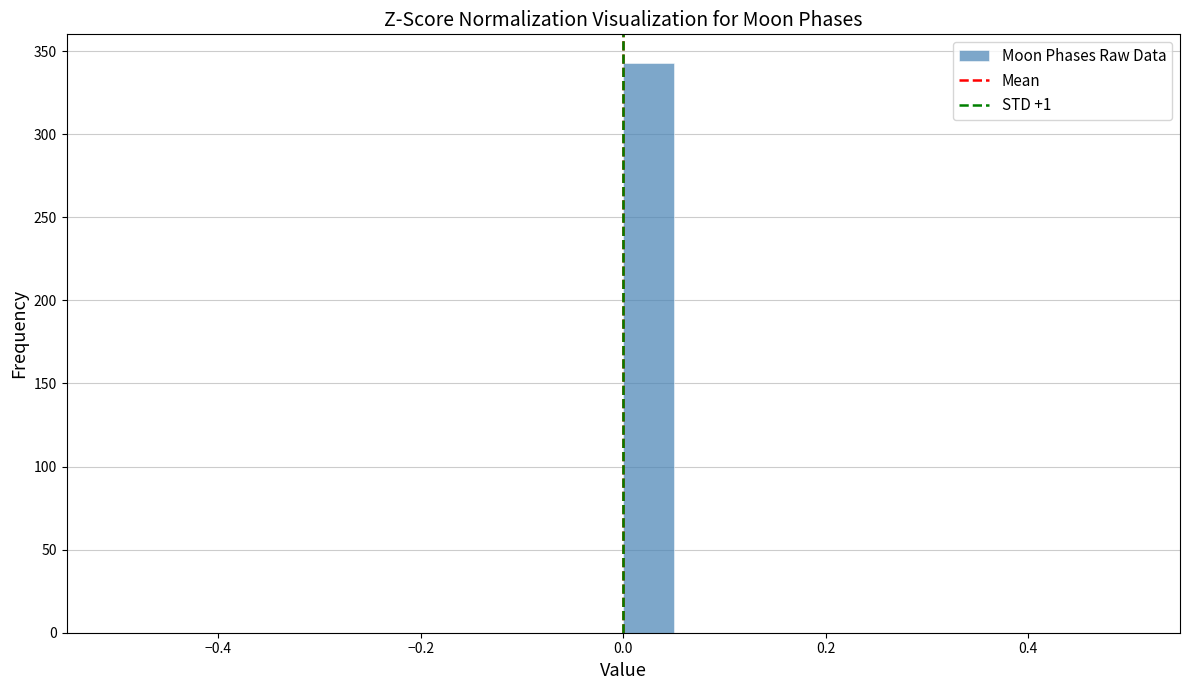

Around what value on the x-axis is the tallest bar? Give the approximate position of its centre, as read against the axis.

0.02